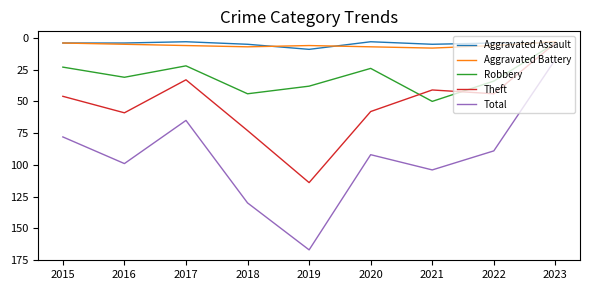

What is the sum of all Total values?

841